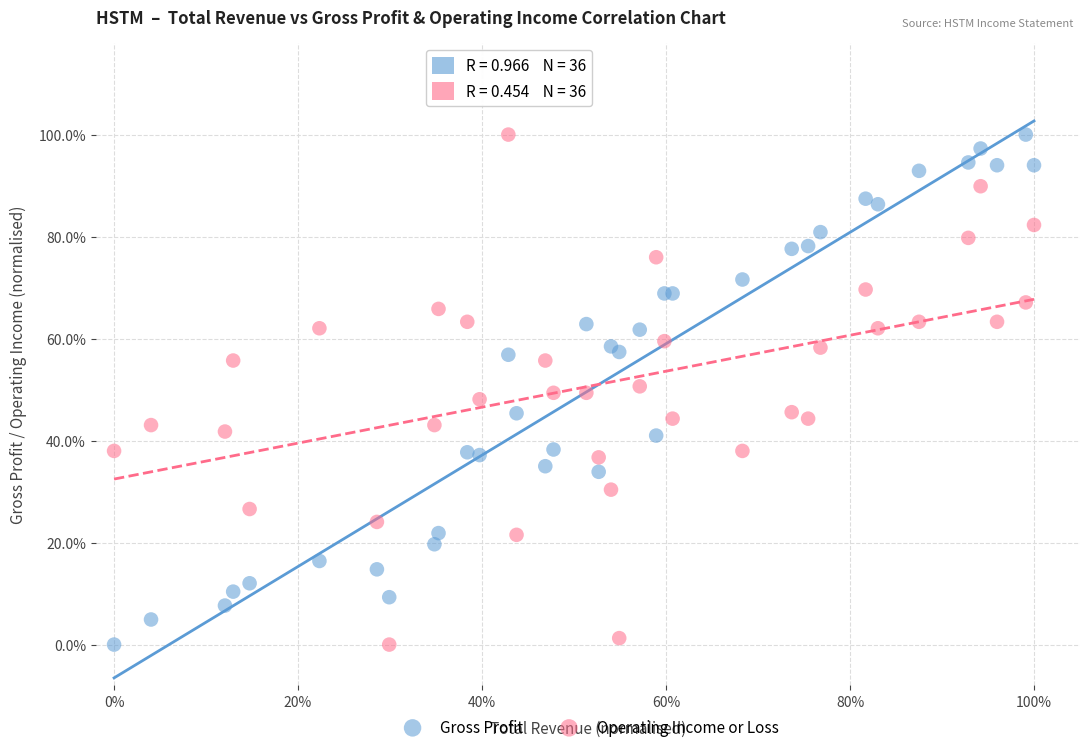

What are all the series names shown in the legend?

Gross Profit, Operating Income or Loss